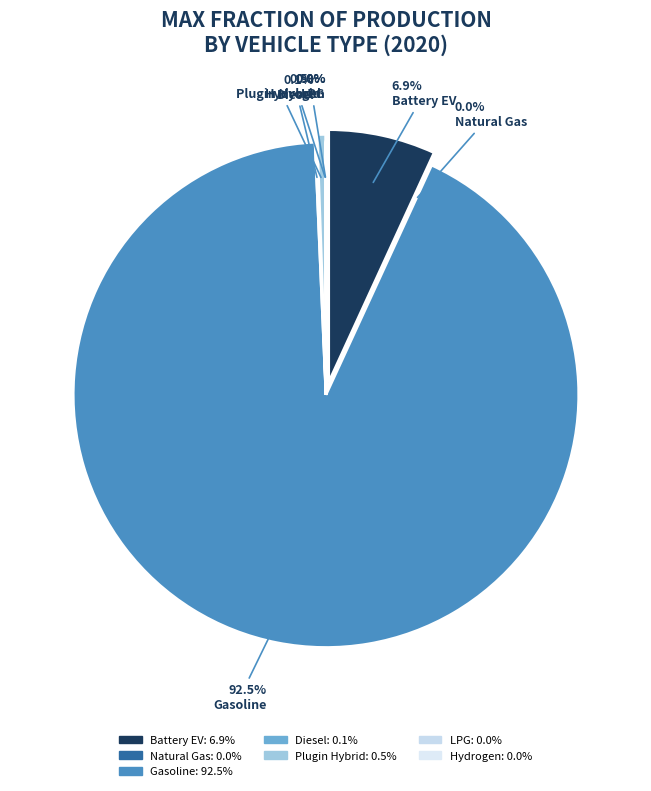

To the nearest percent, what is the difference between the gasoline vehicle and plugin hybrid vehicle slice percentages?

92%